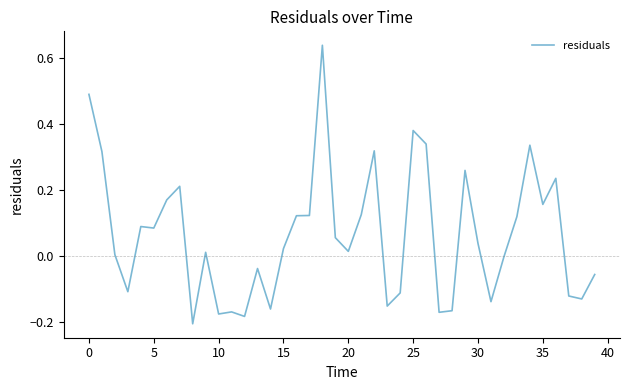

What is the difference between the maximum and minimum values?

0.8